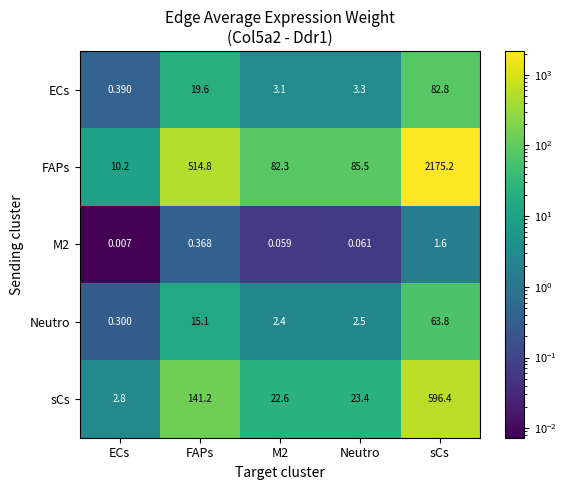

What is the difference between the highest and lowest values at sCs?

2173.6